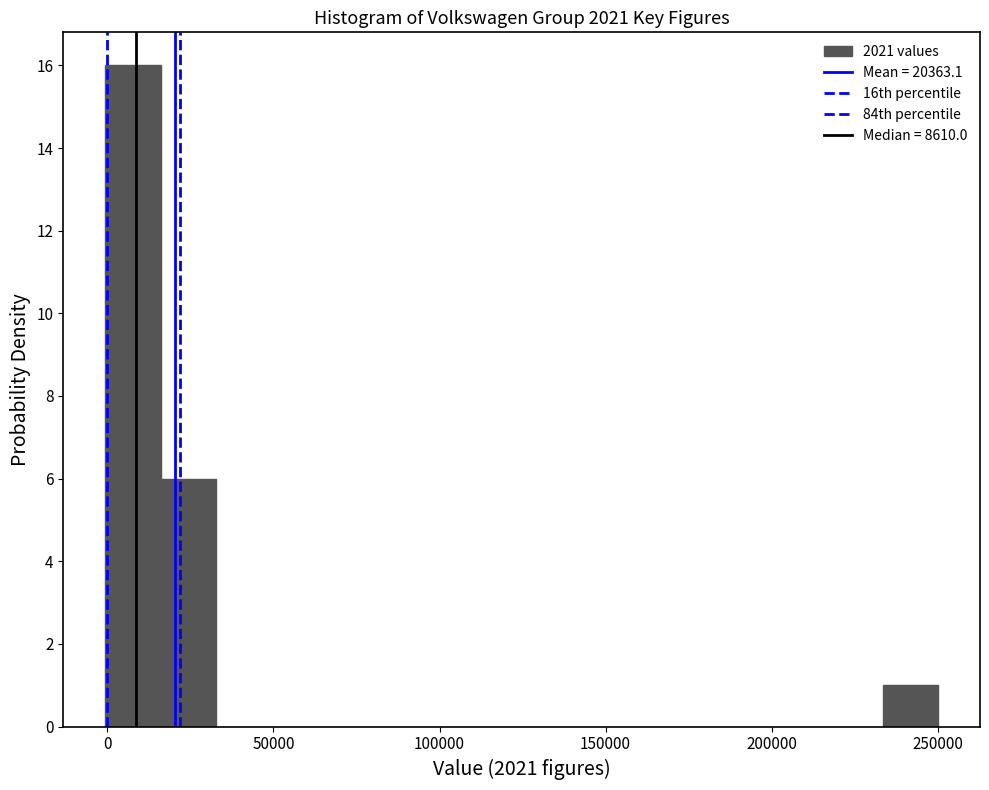

Around what value on the x-axis is the tallest bar? Give the approximate position of its centre, as read against the axis.

10000